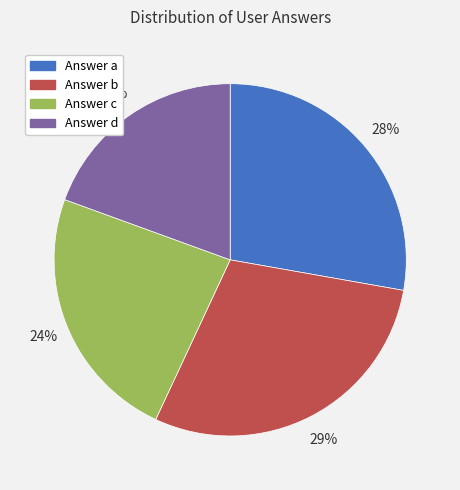

To the nearest percent, what is the average slice percentage?

25%